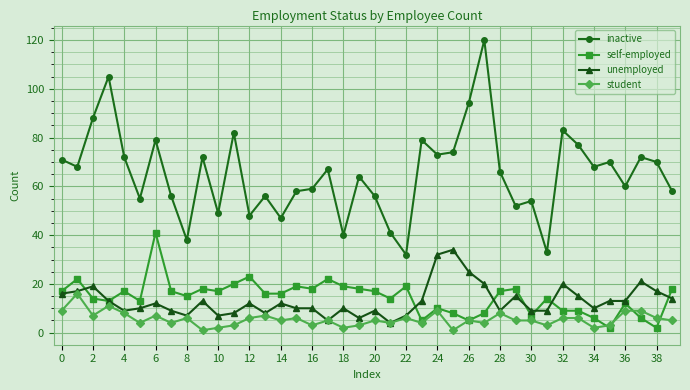

True or false: student and inactive cross at least once.

False